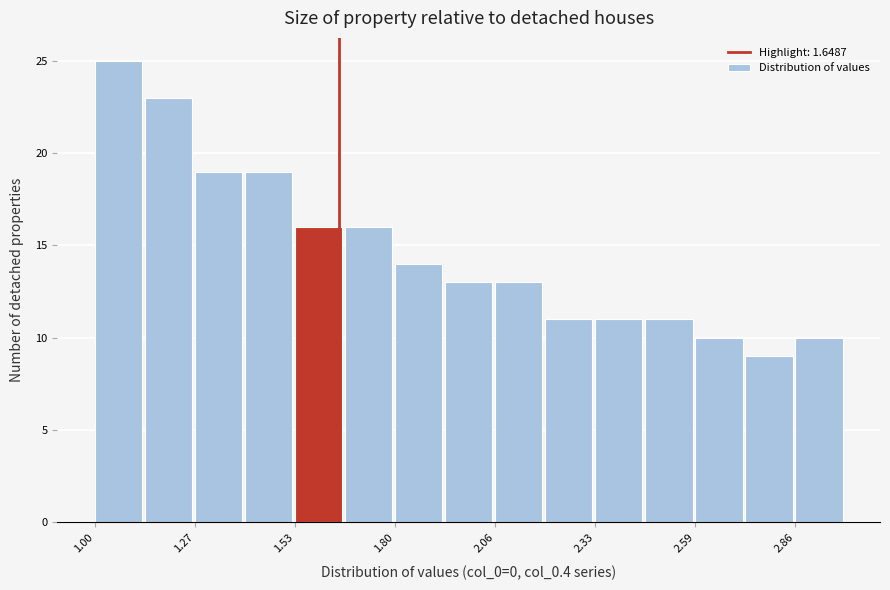

Read against the x-axis, roughly where is the centre of the tallest bar?

1.05